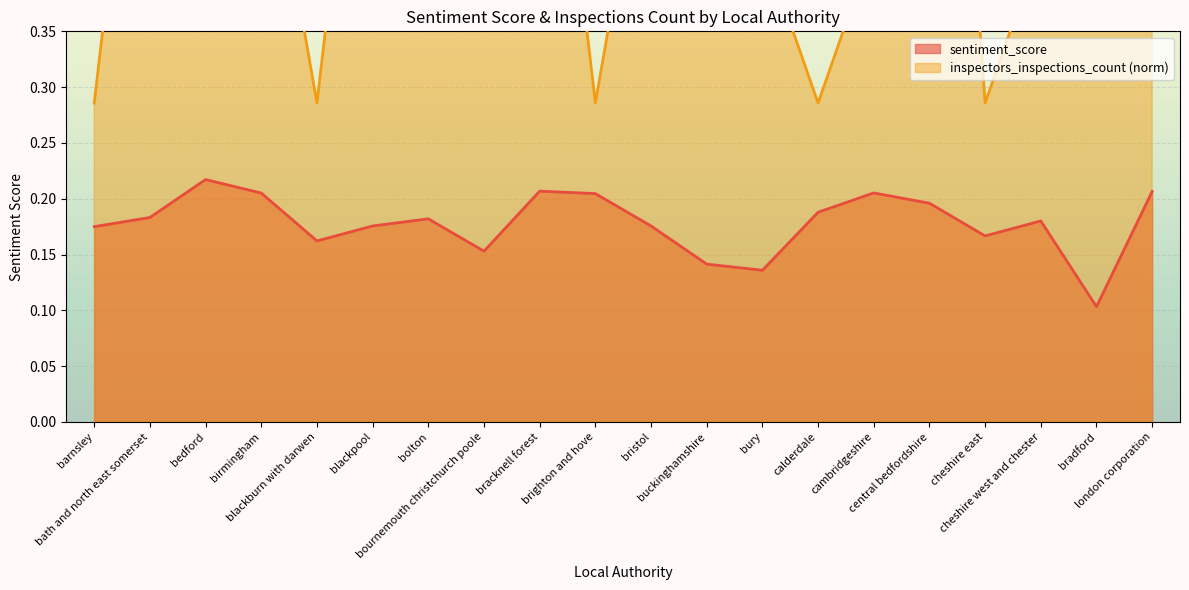

List the series in order of their peak value, lowest first.

sentiment_score, inspectors_inspections_count